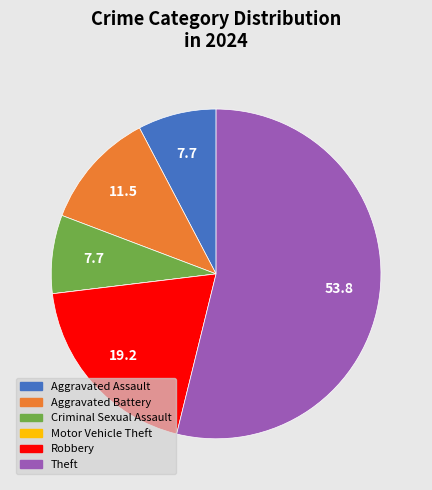

Is there any slice that represents more than half of the pie?

Yes